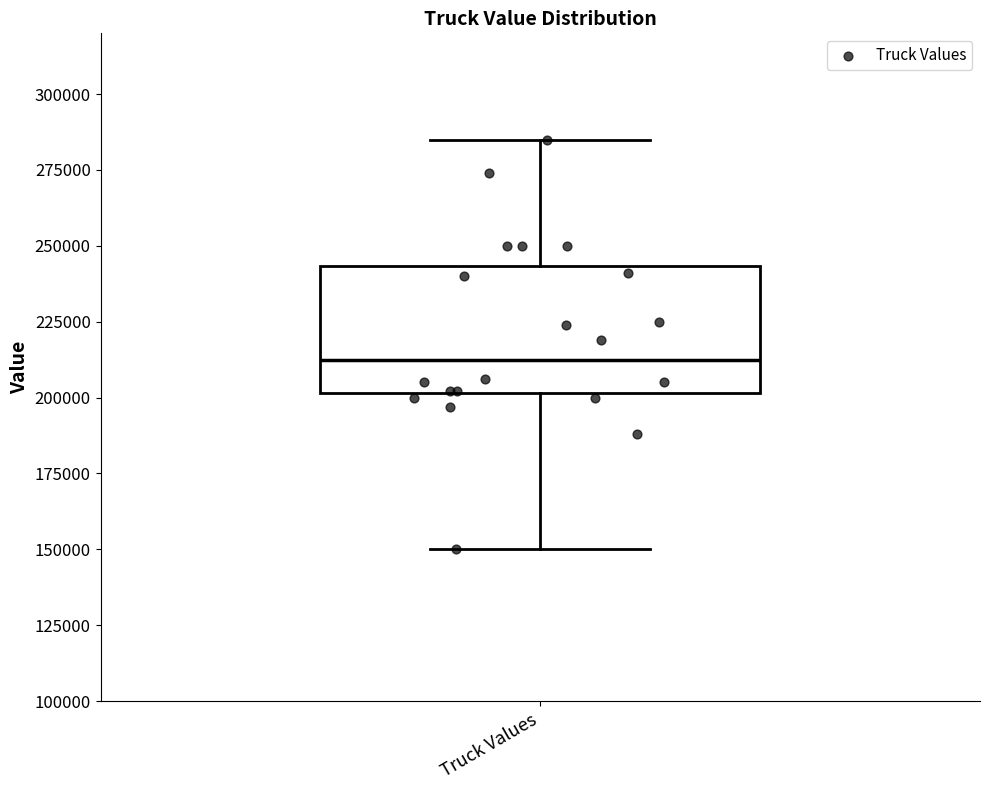

Read this box plot against the y-axis: the position of the median line, the range covered by the box, and the ends of both whiskers. The values are not printed on the chart, so give them approximately, as read against the axis.

median 215000, box 200000 to 245000, whiskers 150000 to 285000